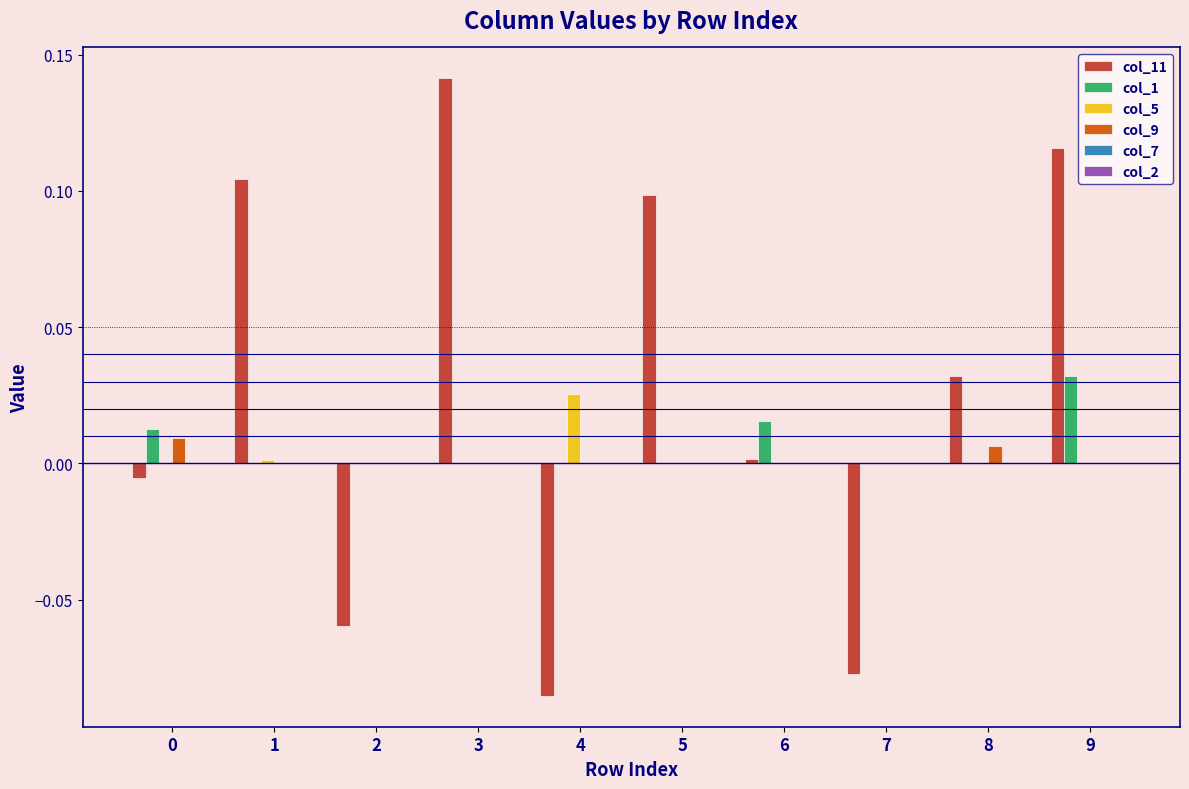

Which series changed the most between 3 and 5?

col_11